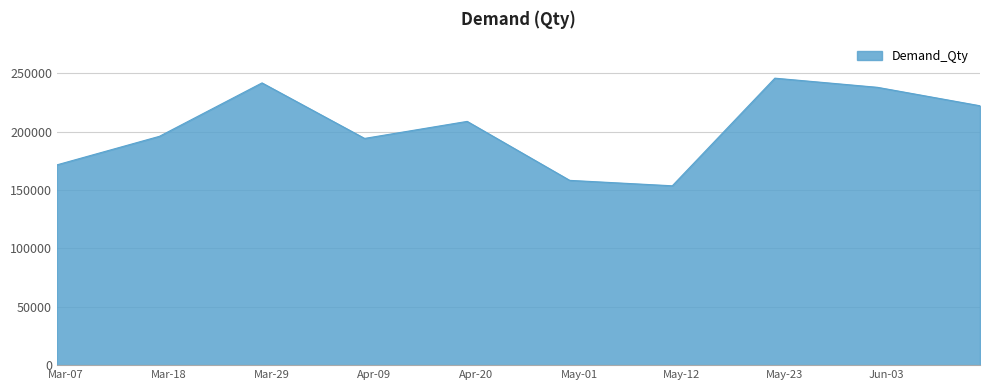

What is the difference between the maximum and minimum values?

92235